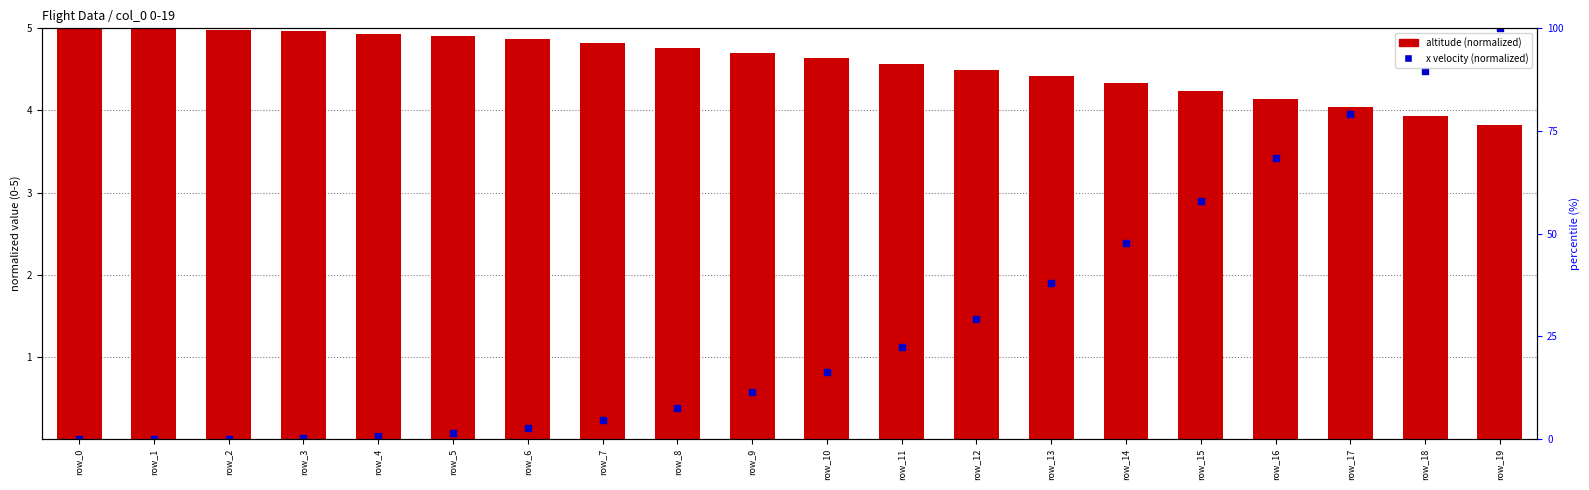

What is the total value across all series at row_1?

5.0